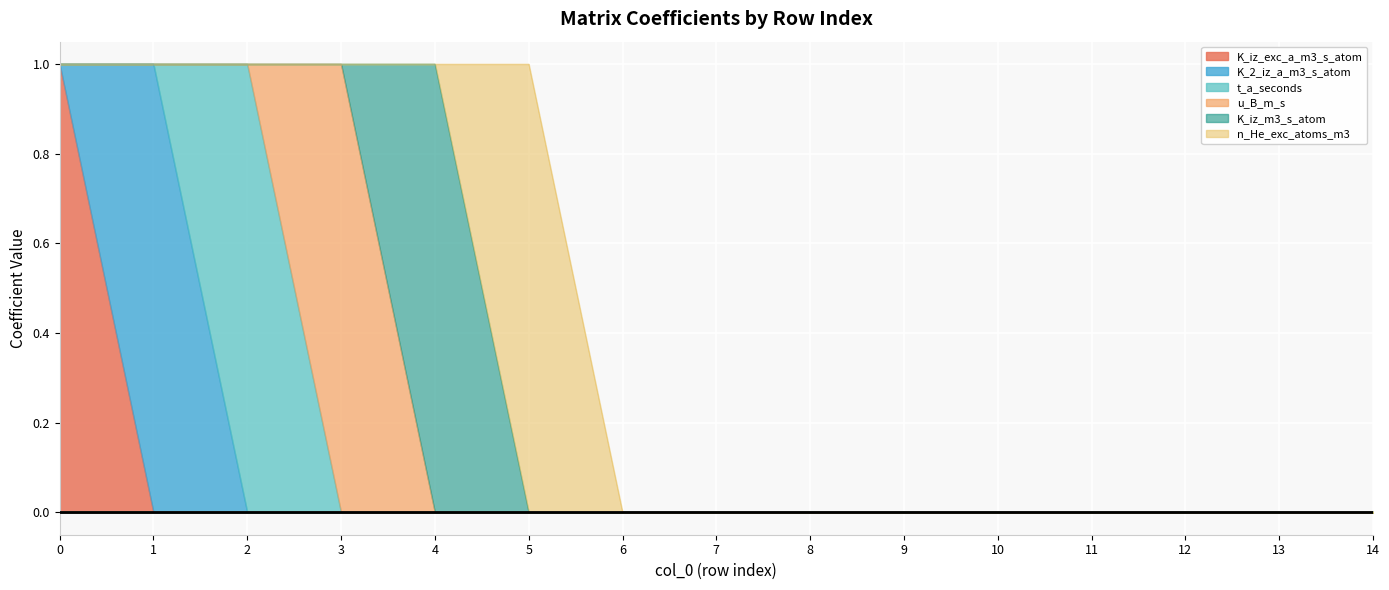

At which label is K_iz_exc_a_m3_s_atom closest to 0?

1